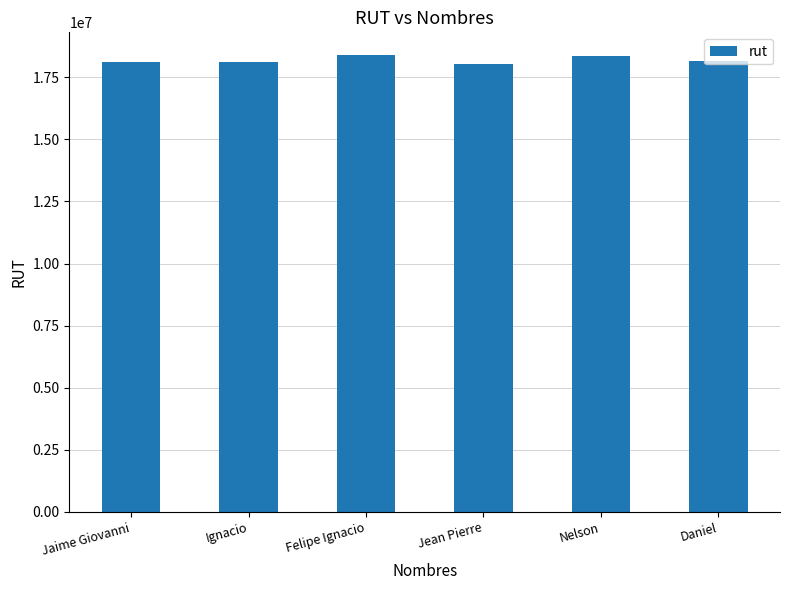

What is the minimum value shown in the chart?

18028419